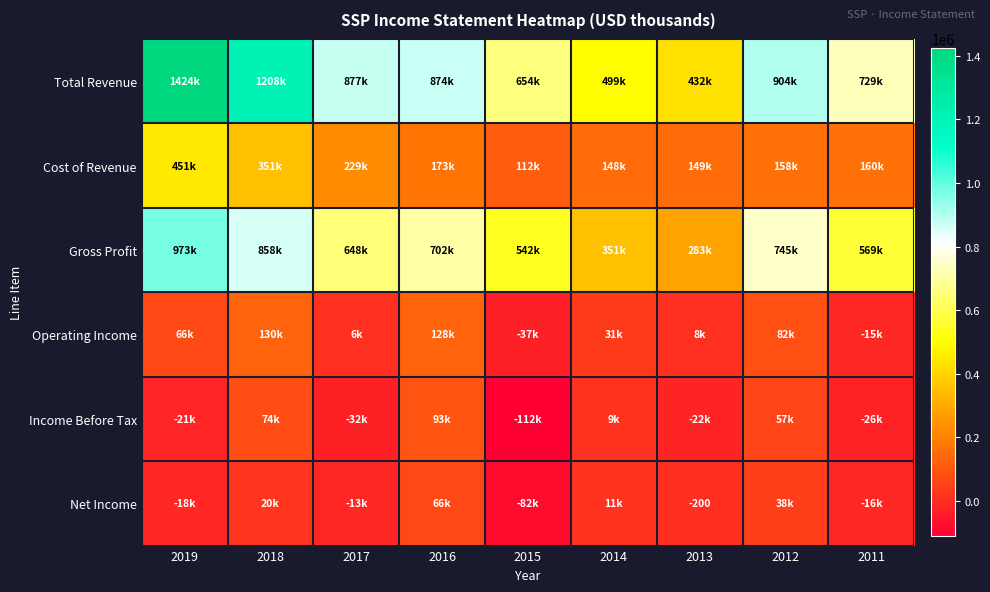

At which category does the chart reach its minimum across all series?

2015